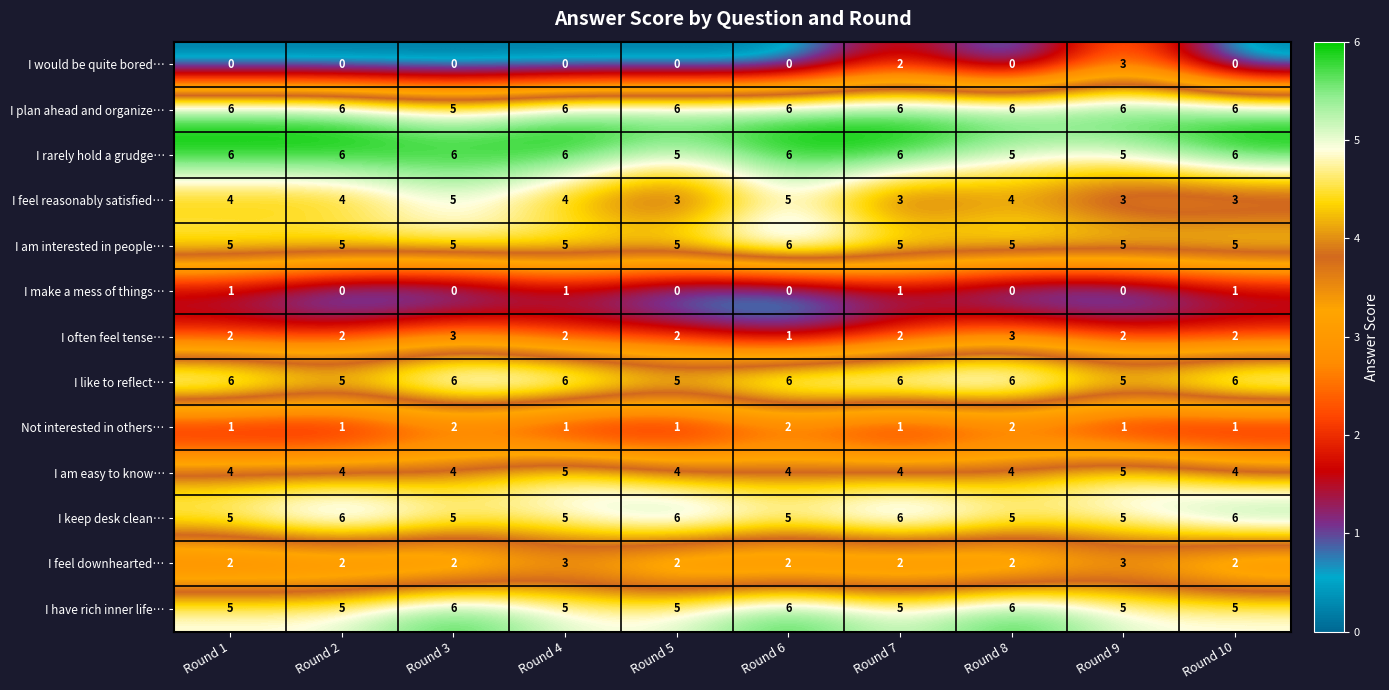

Which series has the largest total across all categories?

I plan ahead and organize…